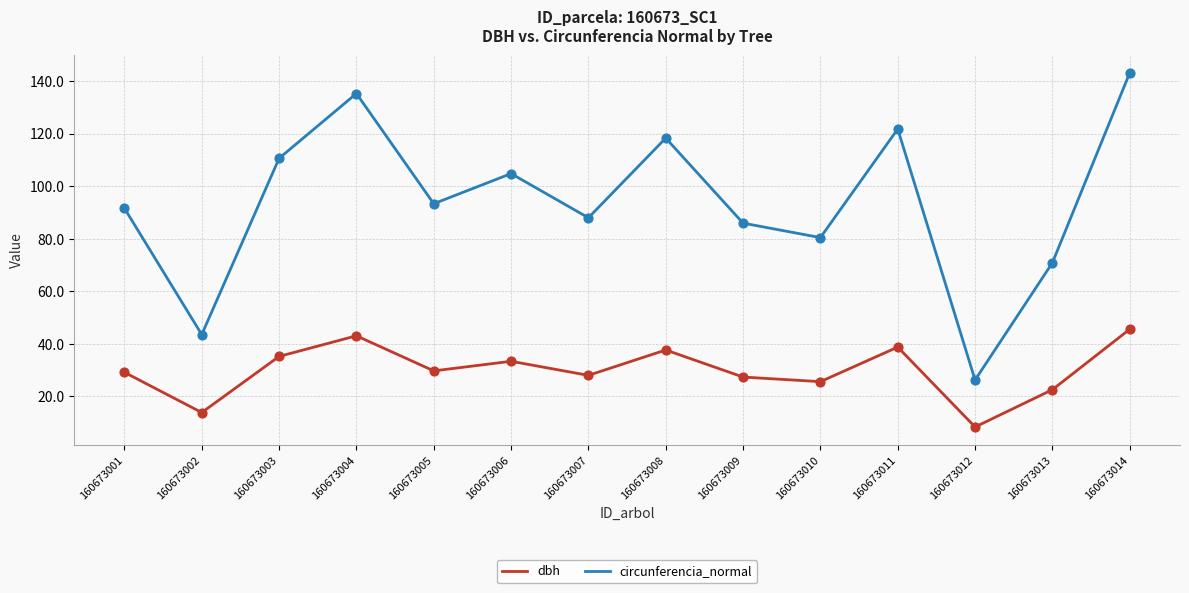

At which category is the sum across all series the highest?

160673014